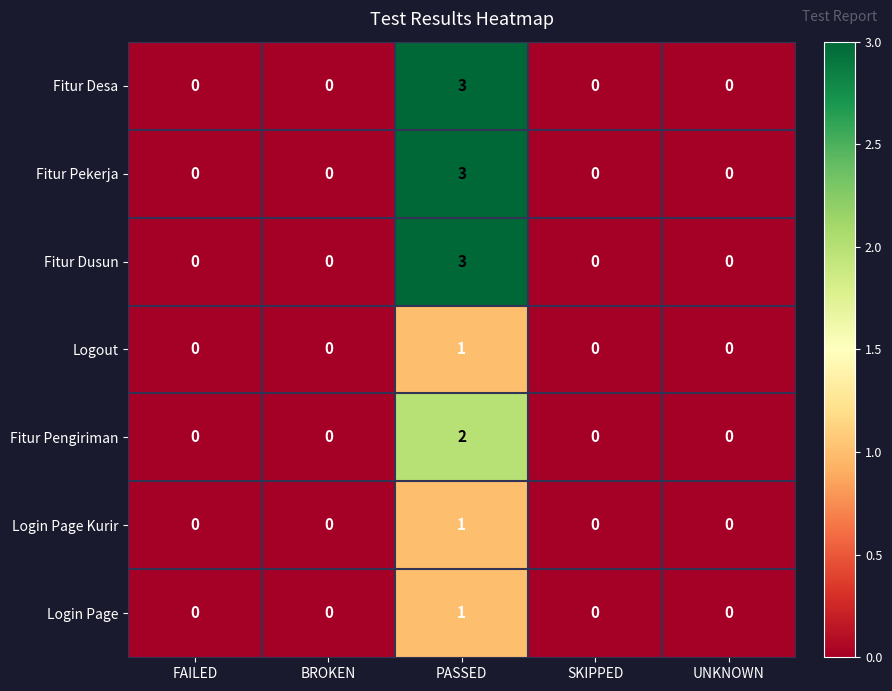

What is the difference between the maximum and minimum values in the Fitur Desa series?

3